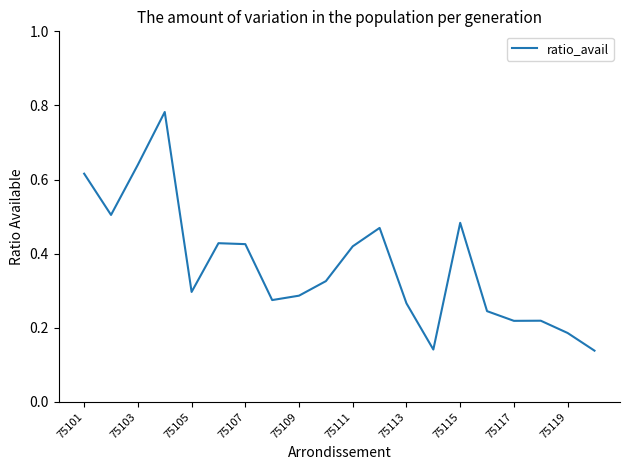

How many lines are shown in the chart?

1